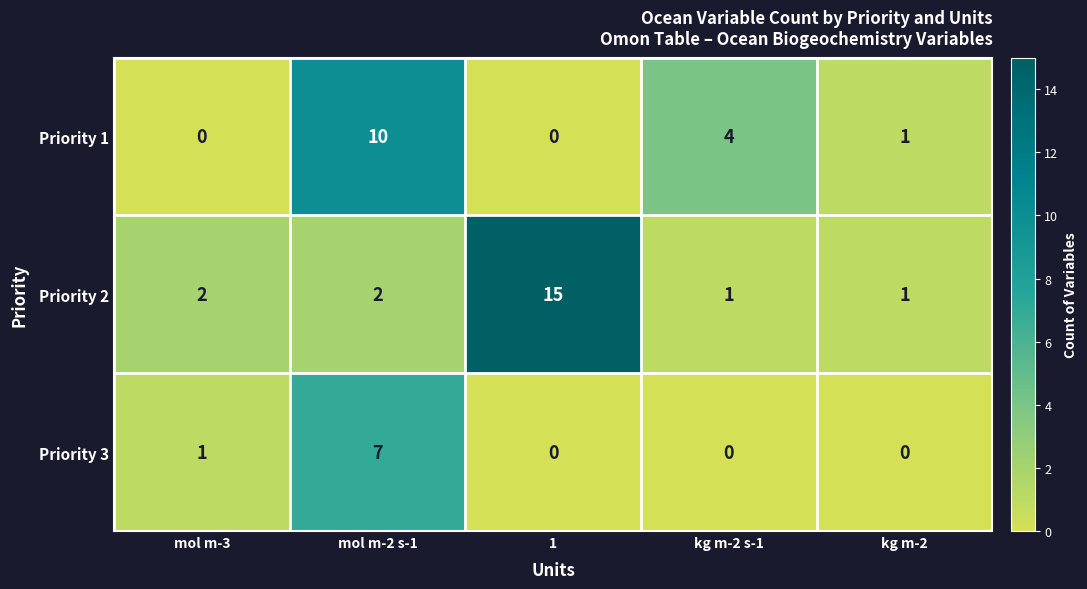

At mol m-2 s-1, list the series in order from largest to smallest.

Priority 1, Priority 3, Priority 2